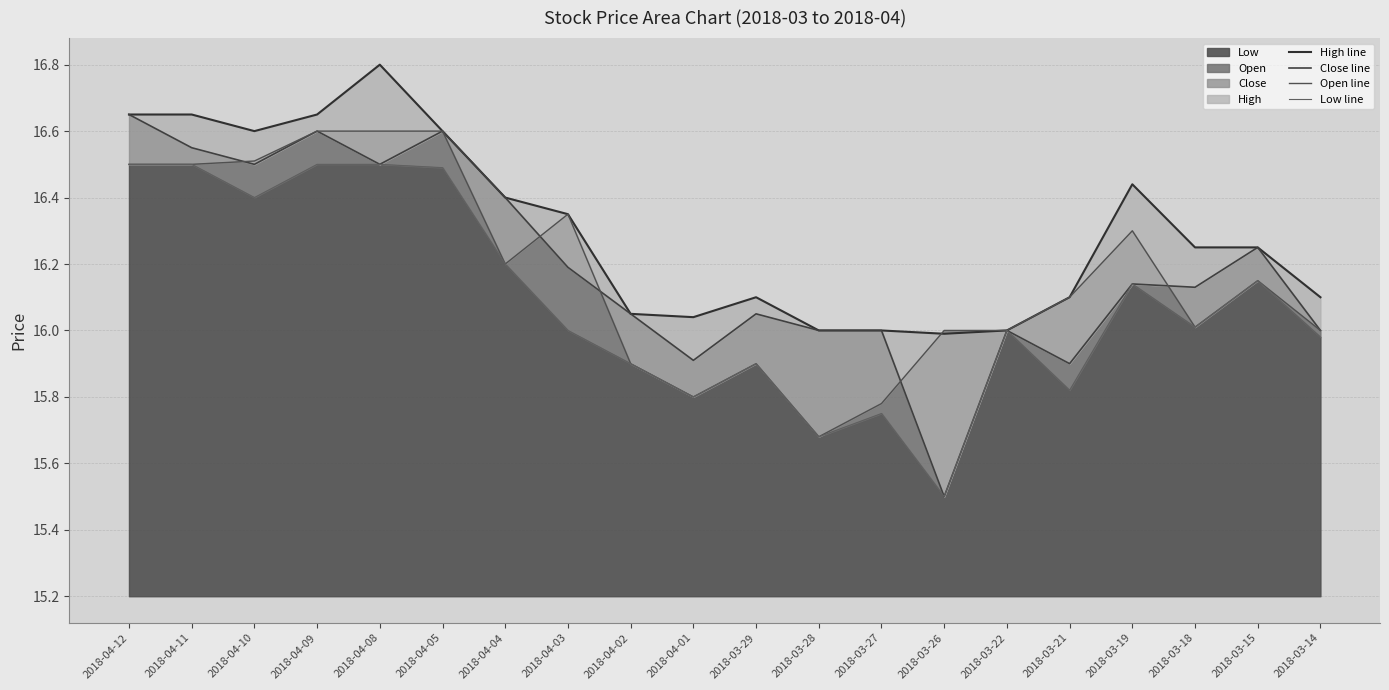

At which label does Close line reach its peak?

2018-04-12